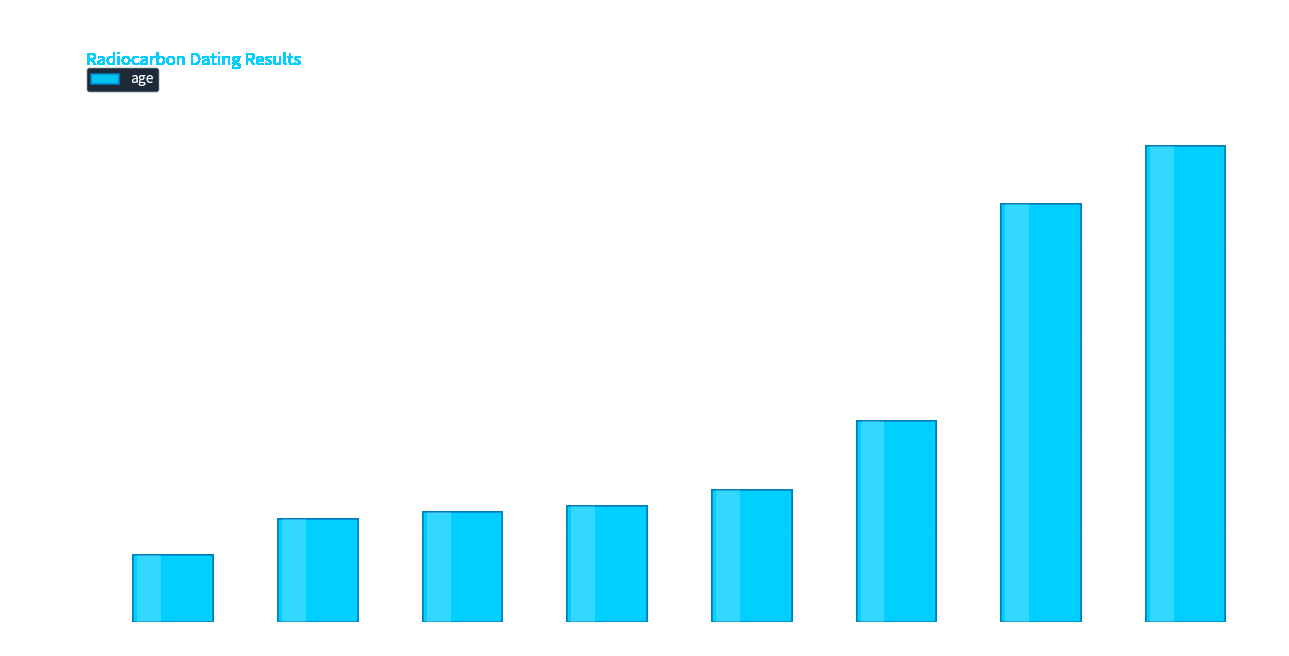

How many bars are there in total?

8